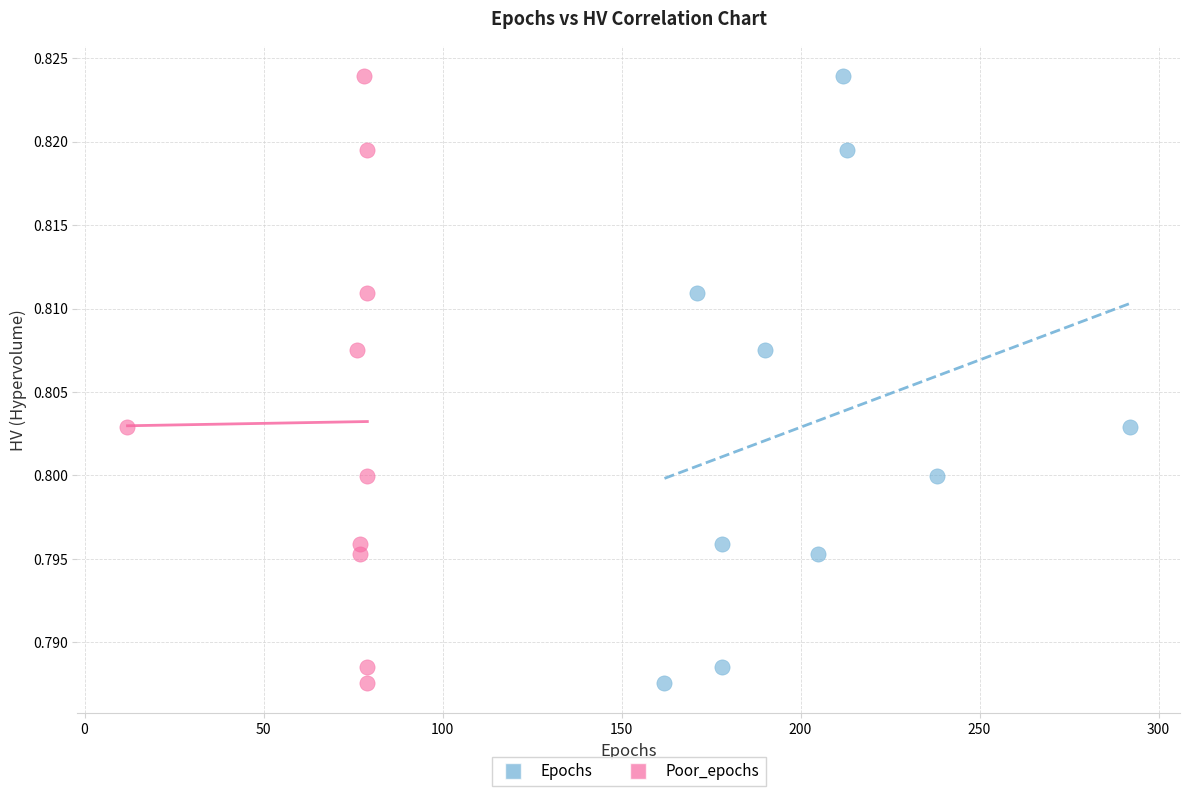

What are all the series names shown in the legend?

Epochs, Poor_epochs